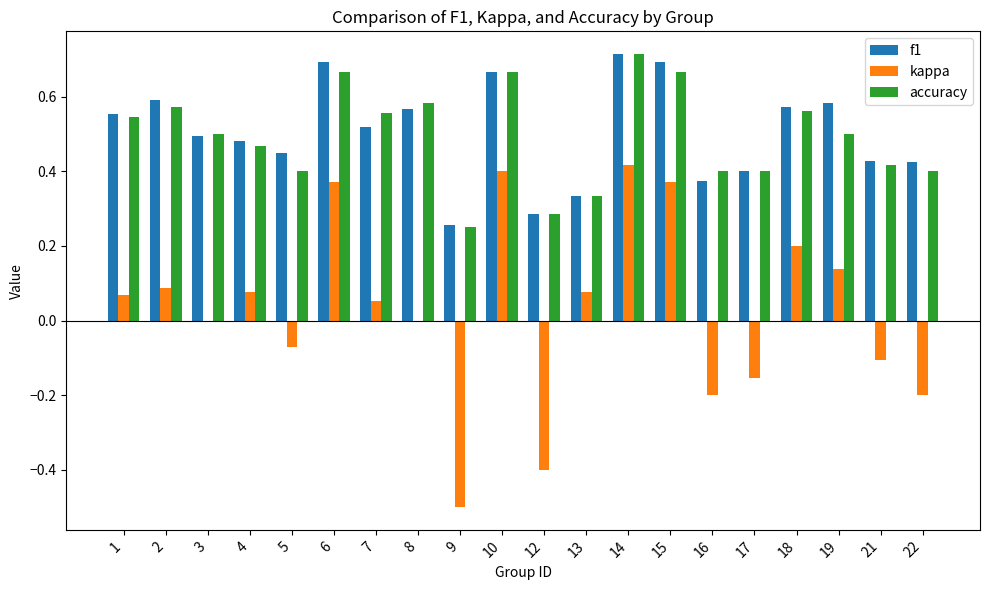

At which label does accuracy reach its peak?

14